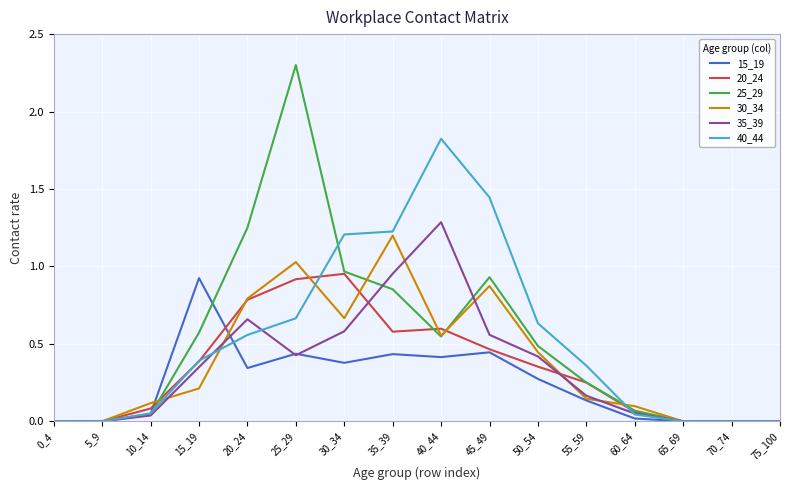

Which series has the widest spread of values?

25_29